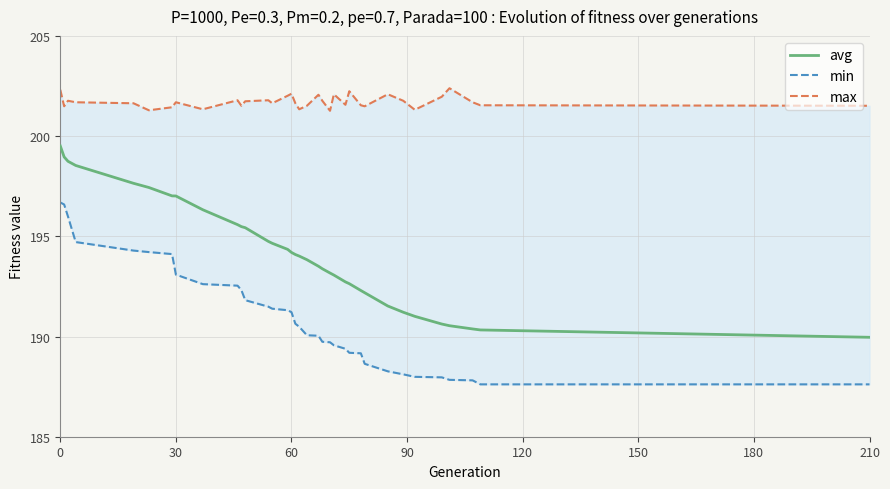

True or false: avg has a value of 197.0 at 30.

True